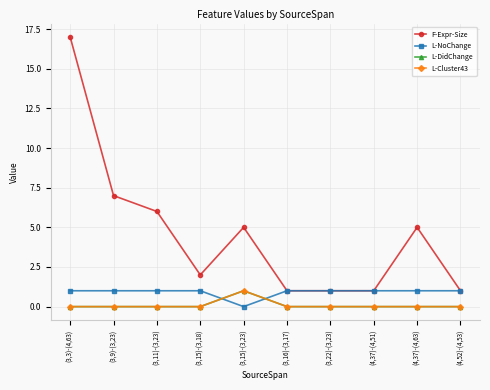

Is the value of L-Cluster43 at (3,9)-(3,23) greater than the value of F-Expr-Size at (3,11)-(3,23)?

No